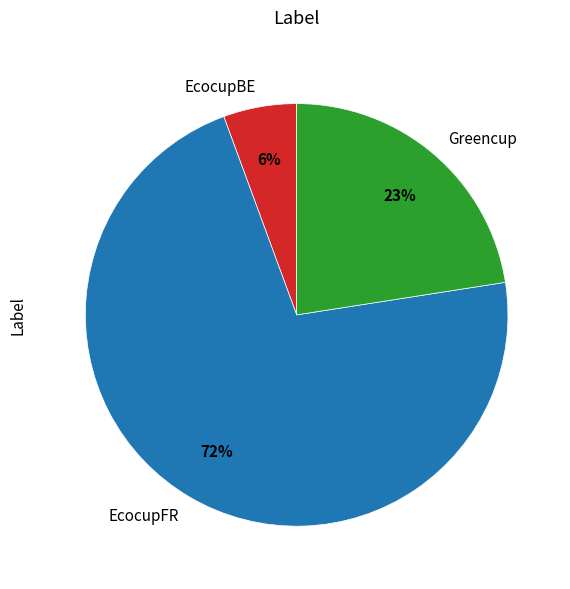

Is there a majority slice in this chart?

Yes